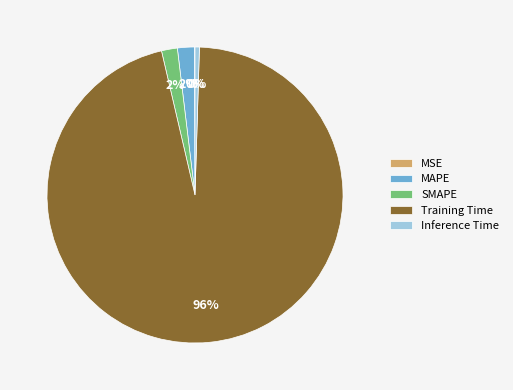

To the nearest percent, what portion does Training Time represent?

96%